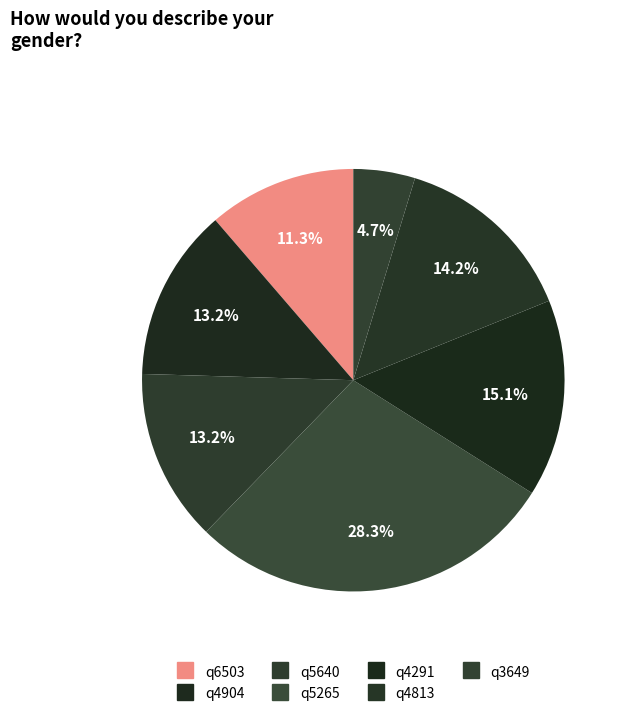

How many slices are in this pie chart?

7